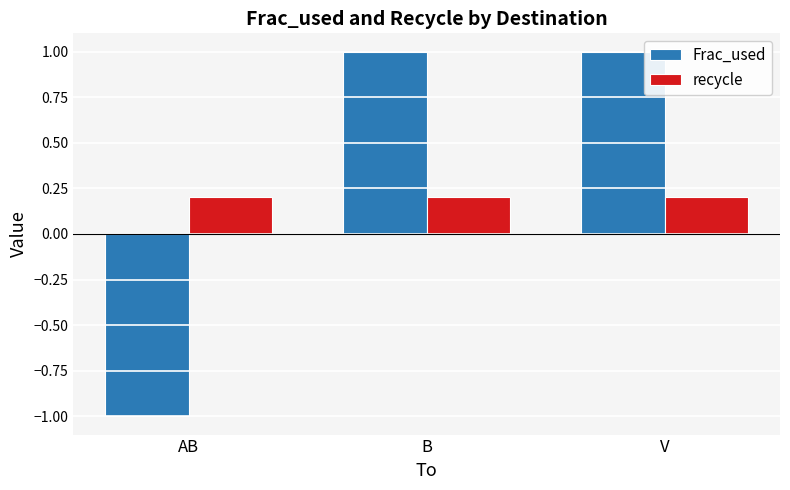

The Frac_used series shows 1.0 at B. True or false?

True